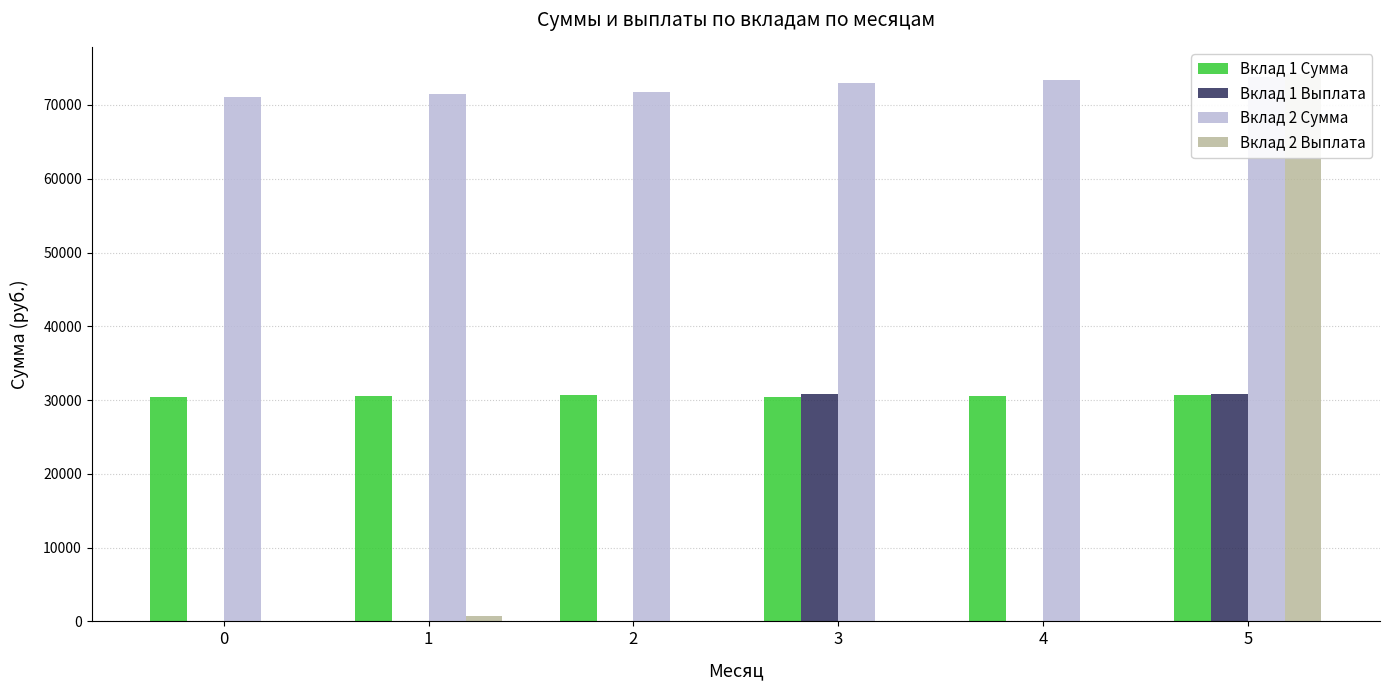

At how many categories does at least one series exceed 64129?

6